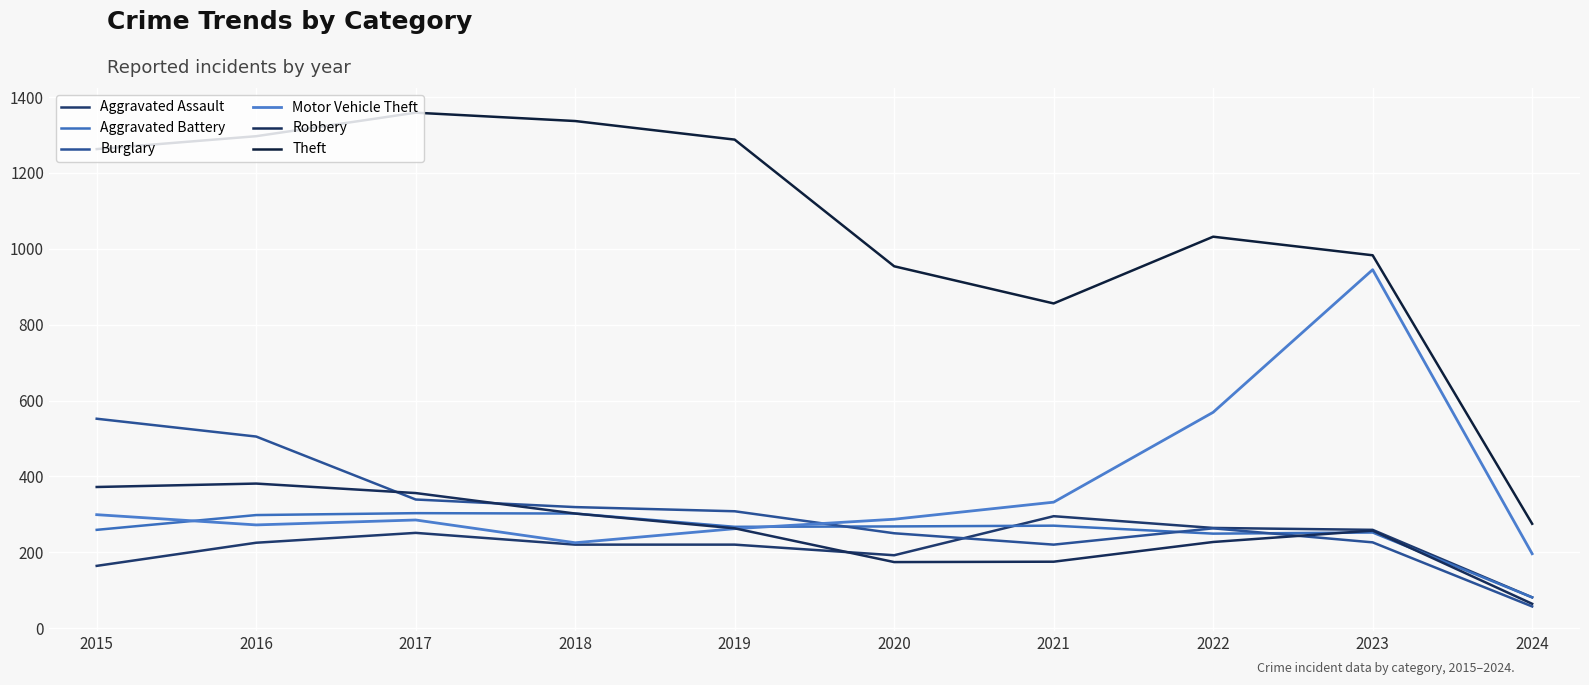

At which category does the chart reach its minimum across all series?

2024